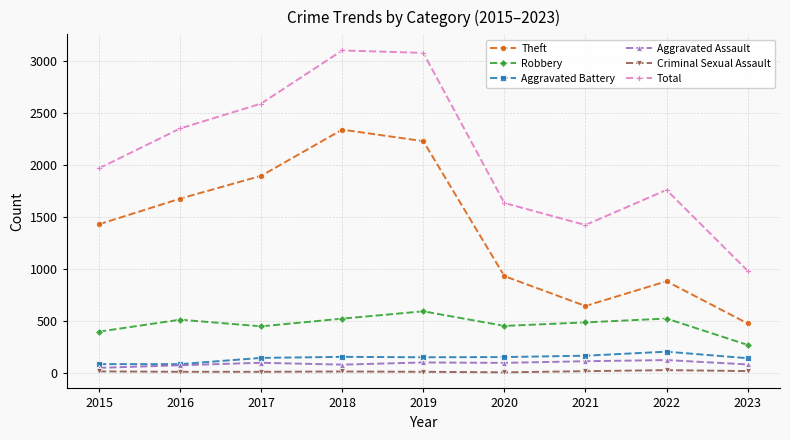

The value of Aggravated Battery at 2020 is 150. True or false?

True